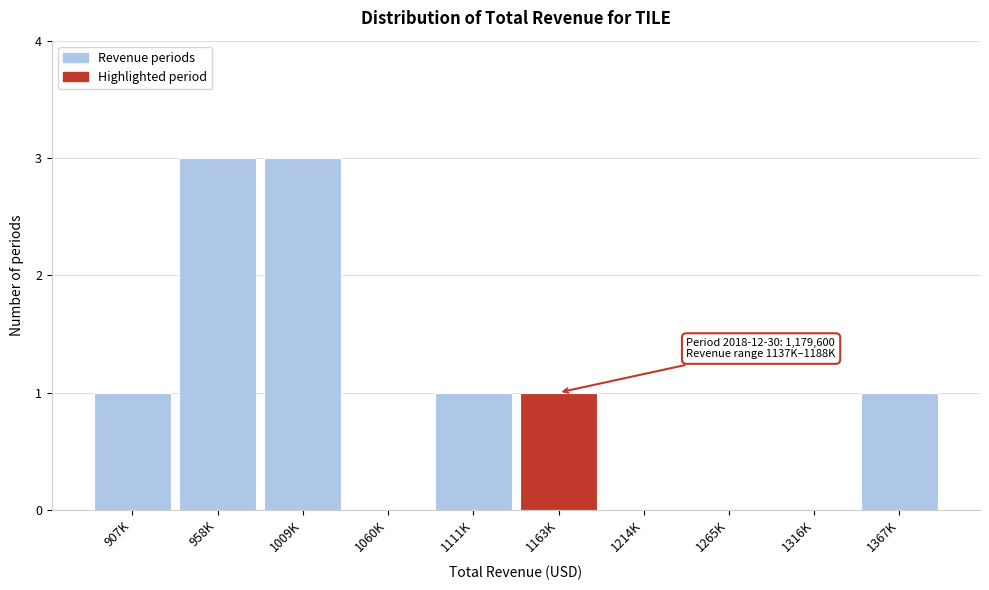

Reading right to left, transcribe all the data shown in this chart.

1367K=1	1316K=0	1265K=0	1214K=0	1163K=1	1111K=1	1060K=0	1009K=3	958K=3	907K=1